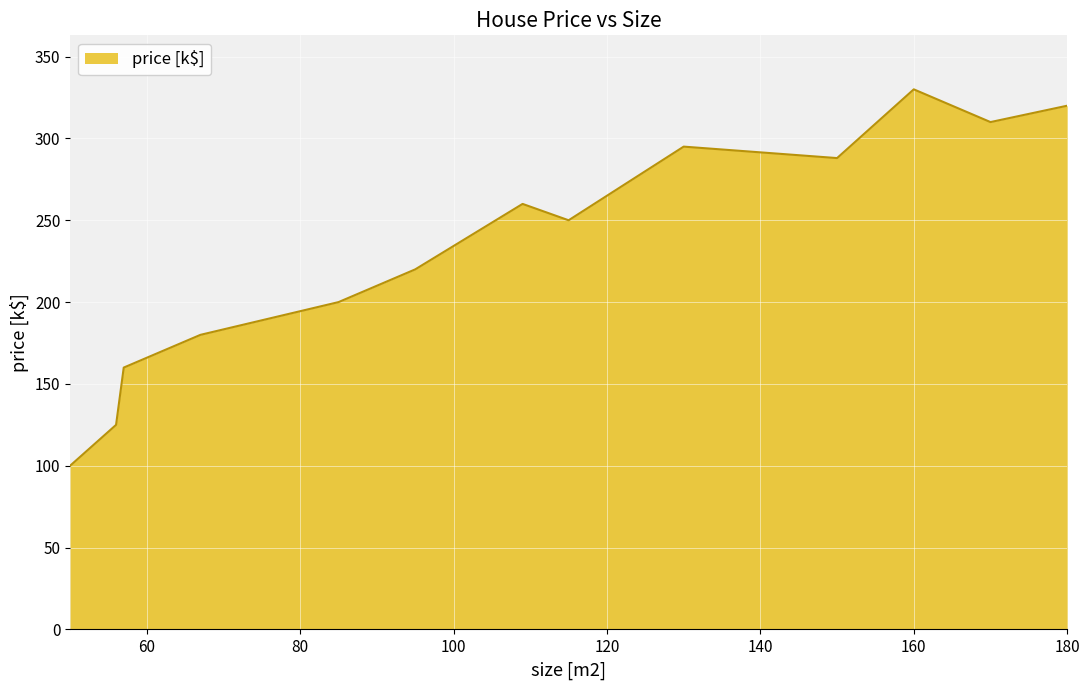

What is the maximum value shown in the chart?

330